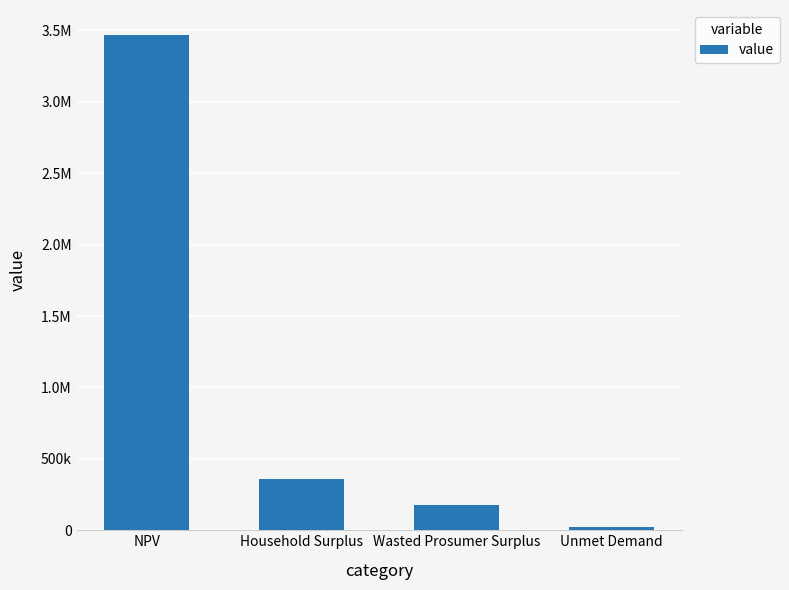

What is the label of the 3rd bar from the right?

Household Surplus